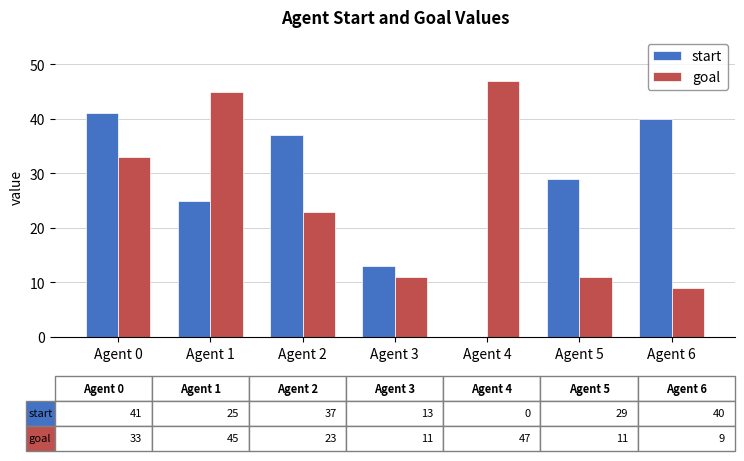

What are all the series names shown in the legend?

start, goal